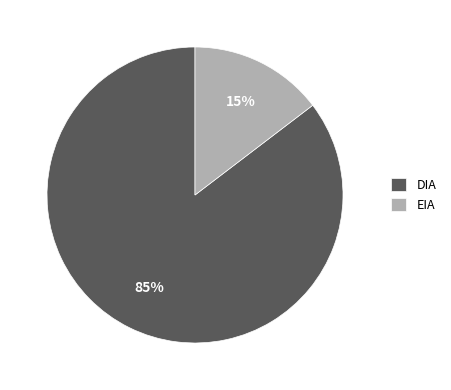

Rank the categories by value from highest to lowest.

DIA, EIA